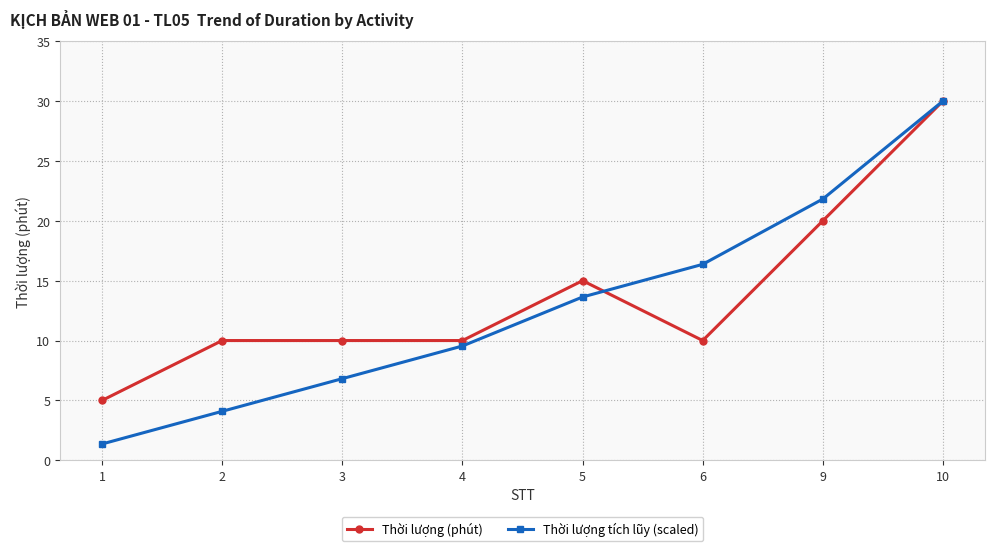

List the labels in order of Thời lượng tích lũy (scaled) value, smallest first.

1, 2, 3, 4, 5, 6, 9, 10